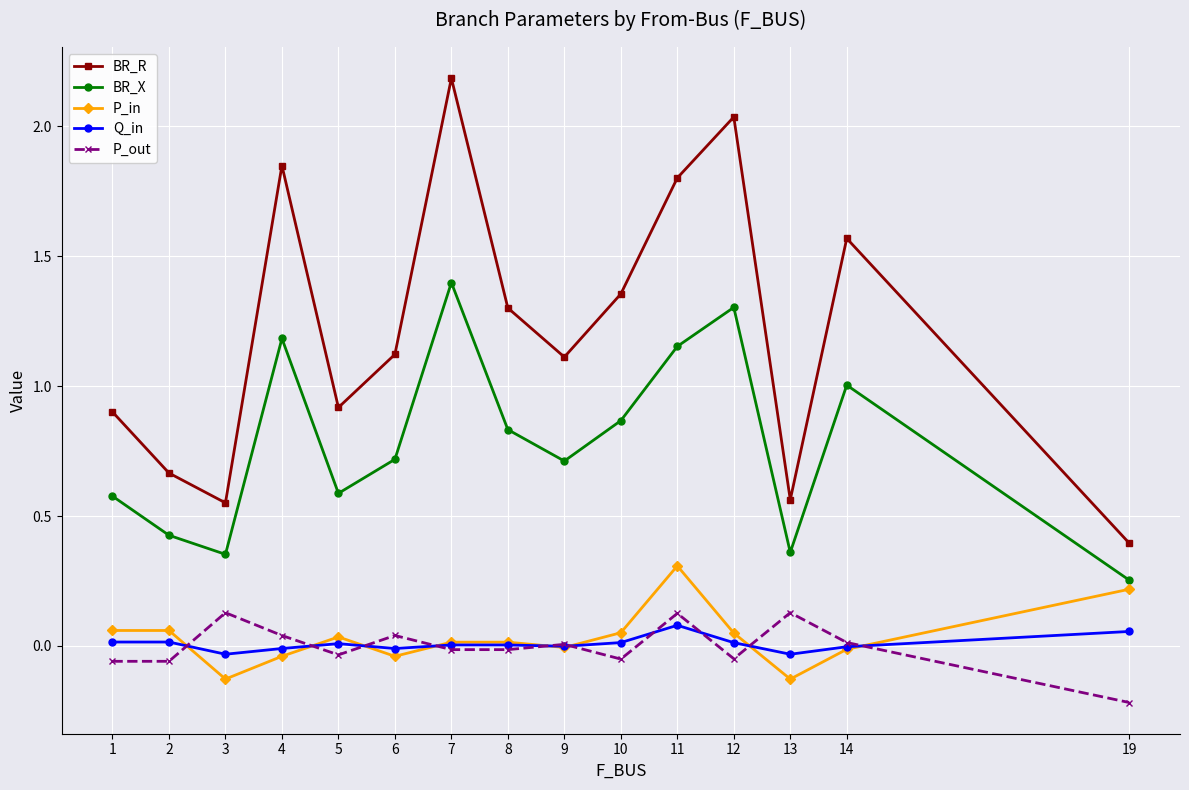

What is the minimum value shown in the chart?

-0.2